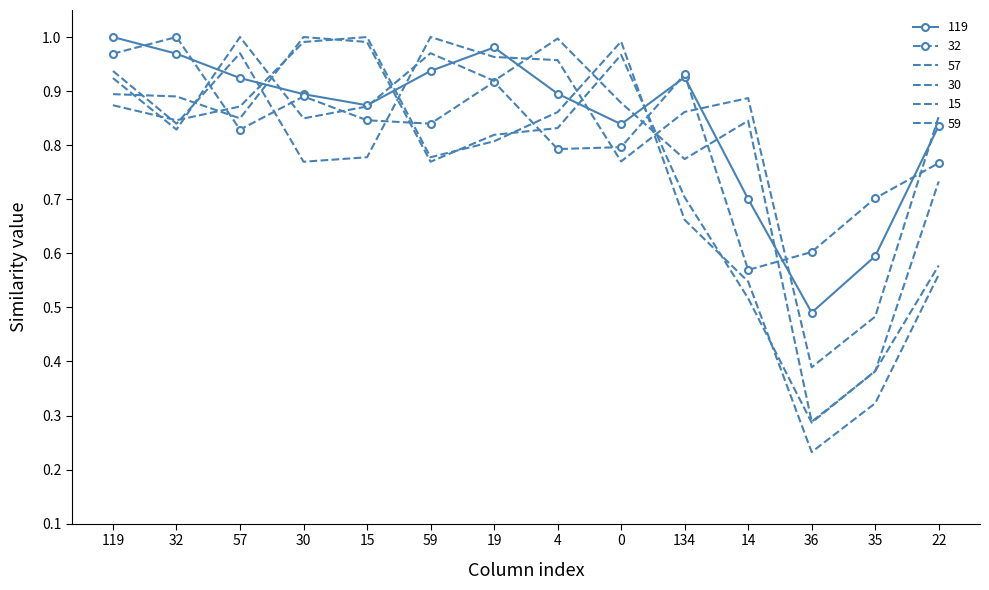

How many intersections are there between 30 and 59?

6